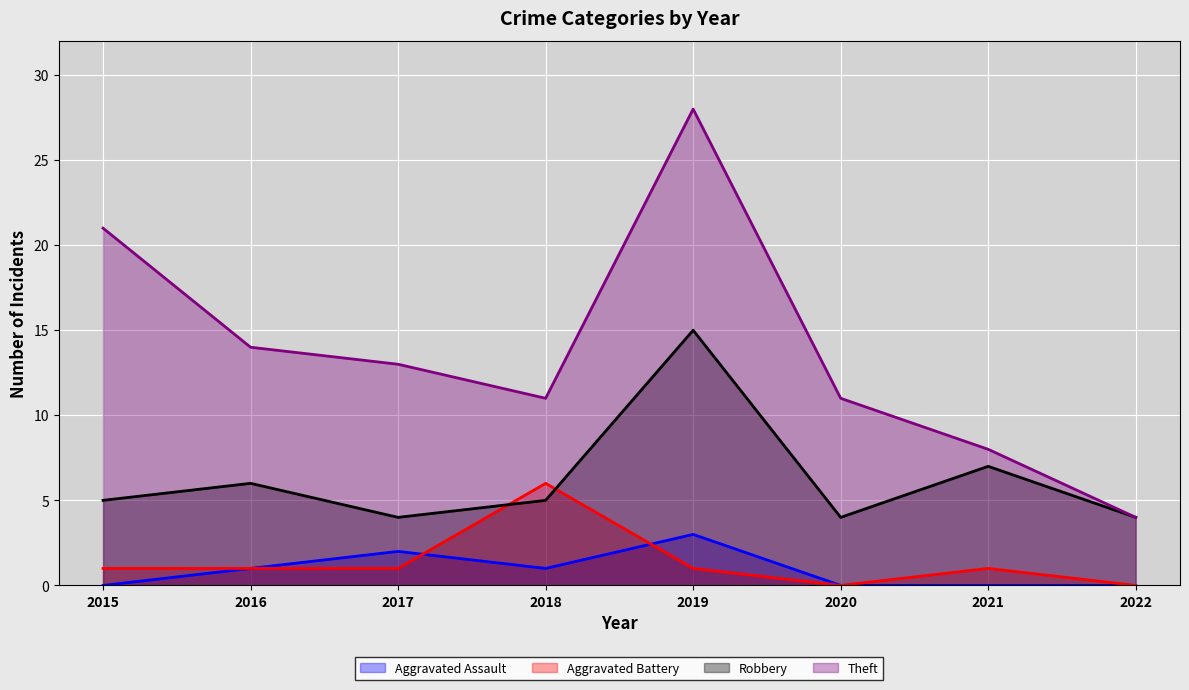

What is the greatest value displayed?

28